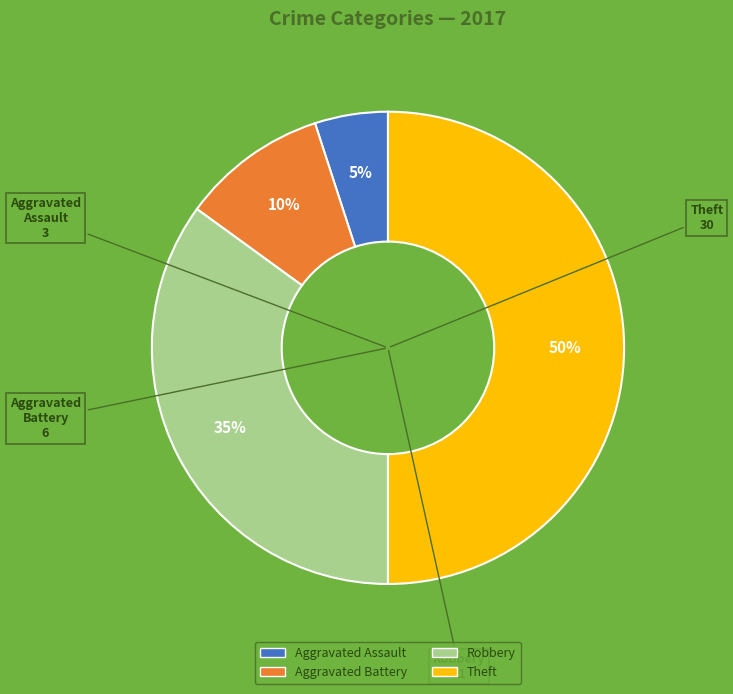

Do Robbery and Aggravated Battery together represent more than half of the pie?

No